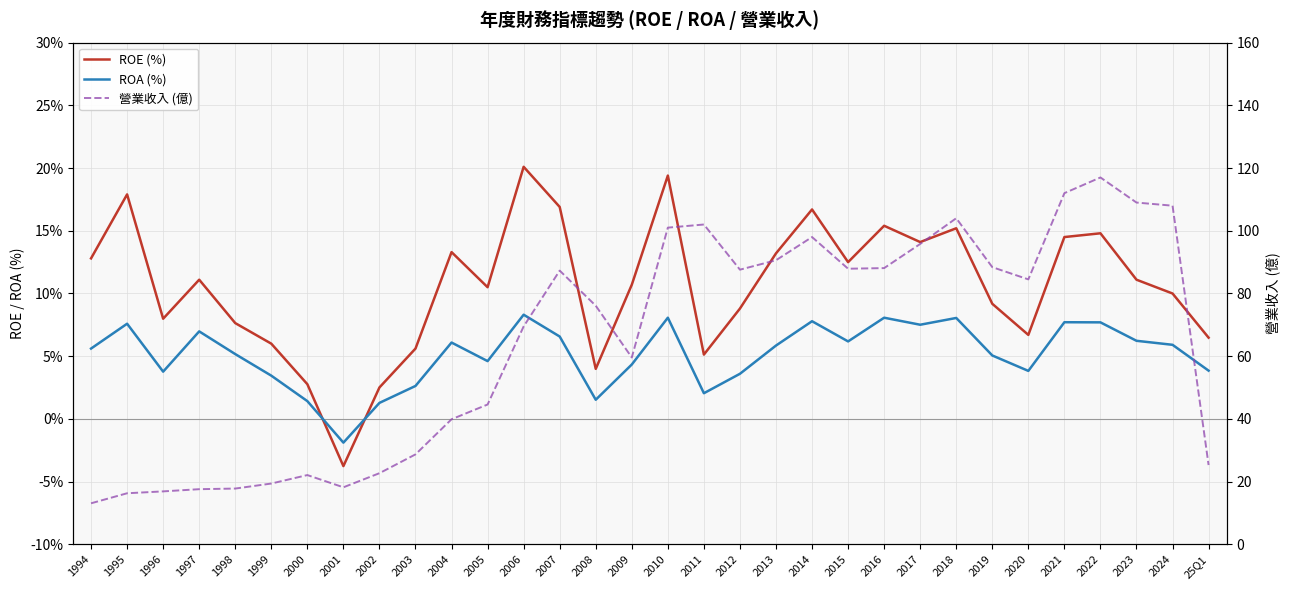

Rank the series by their maximum value, from highest to lowest.

營業收入 (億), ROE (%), ROA (%)